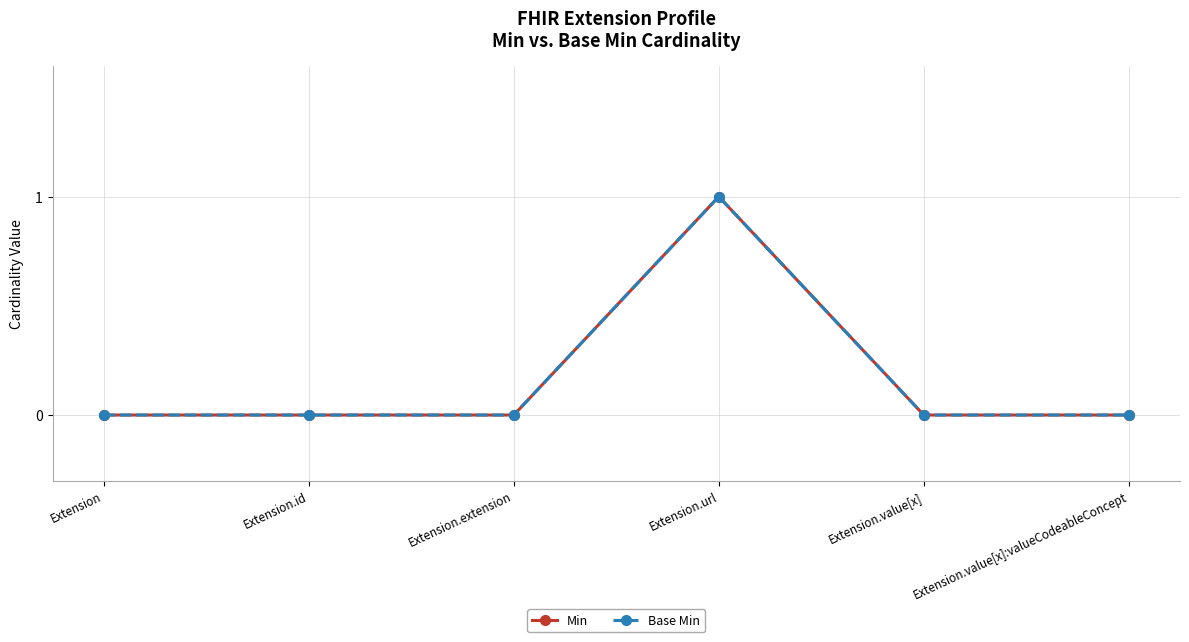

Which series has the largest range (max minus min)?

Min